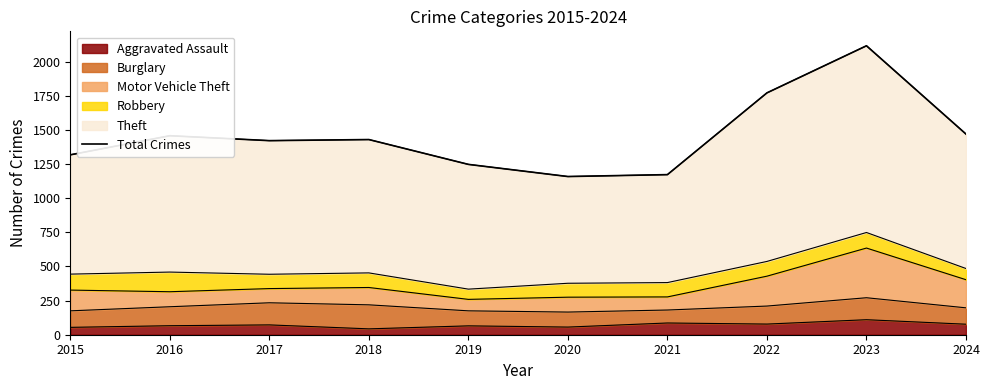

How many categories are shown in the chart?

10